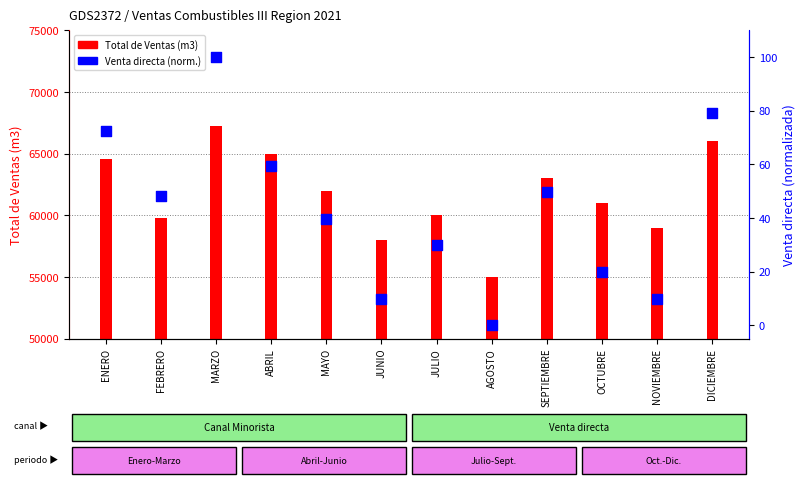

Which series has the widest spread of Y values?

Total de Ventas